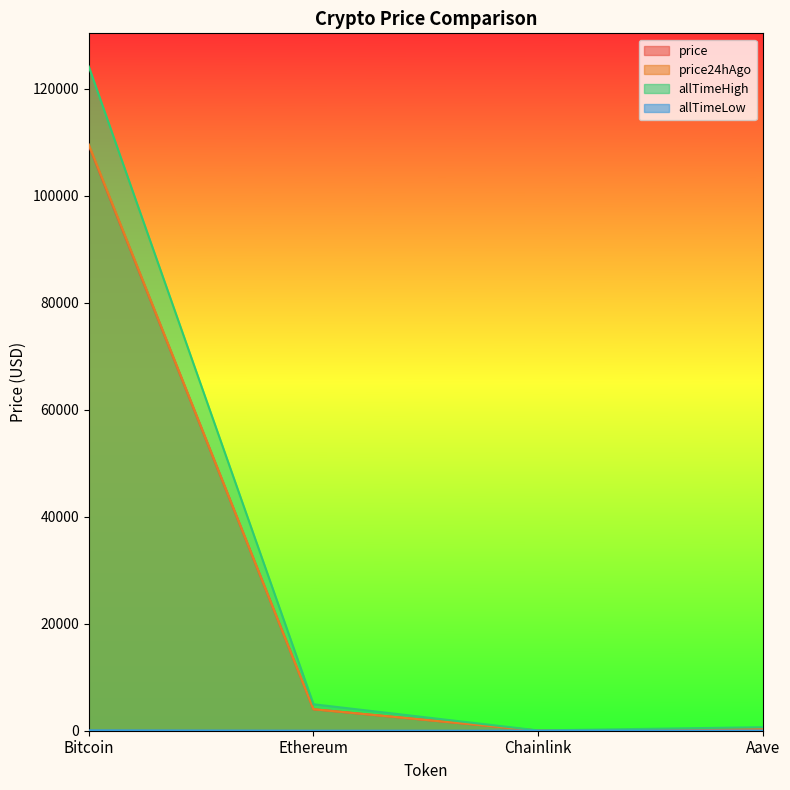

How many lines are shown in the chart?

4